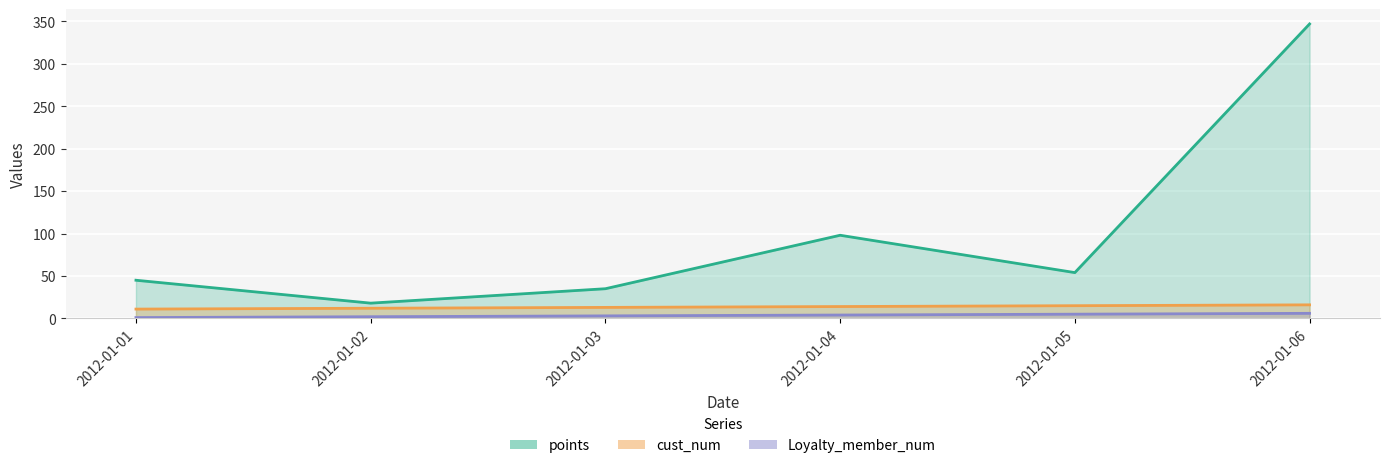

The value of points at 2012-01-02 is 18. True or false?

True